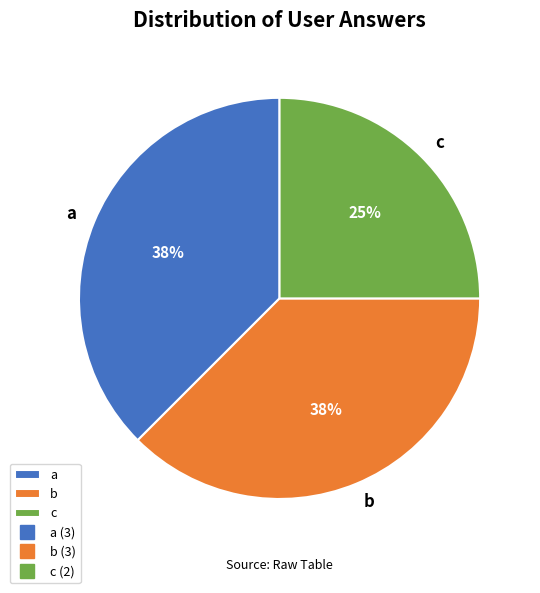

Is the sum of b and c greater than half?

Yes